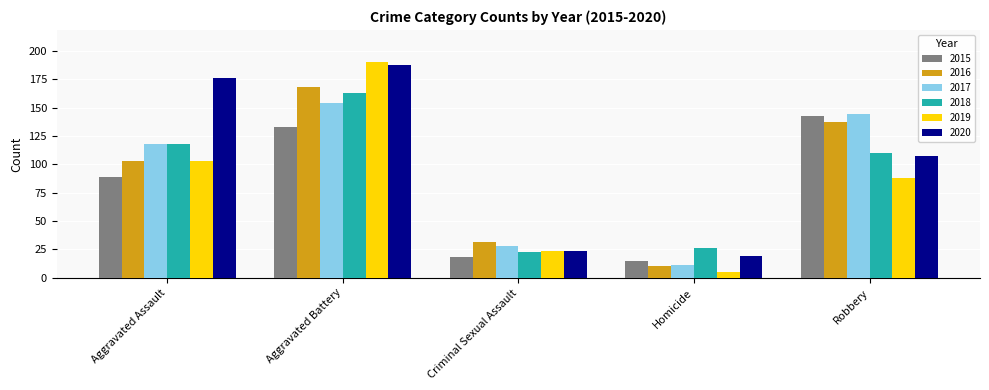

What are all the series names shown in the legend?

2015, 2016, 2017, 2018, 2019, 2020